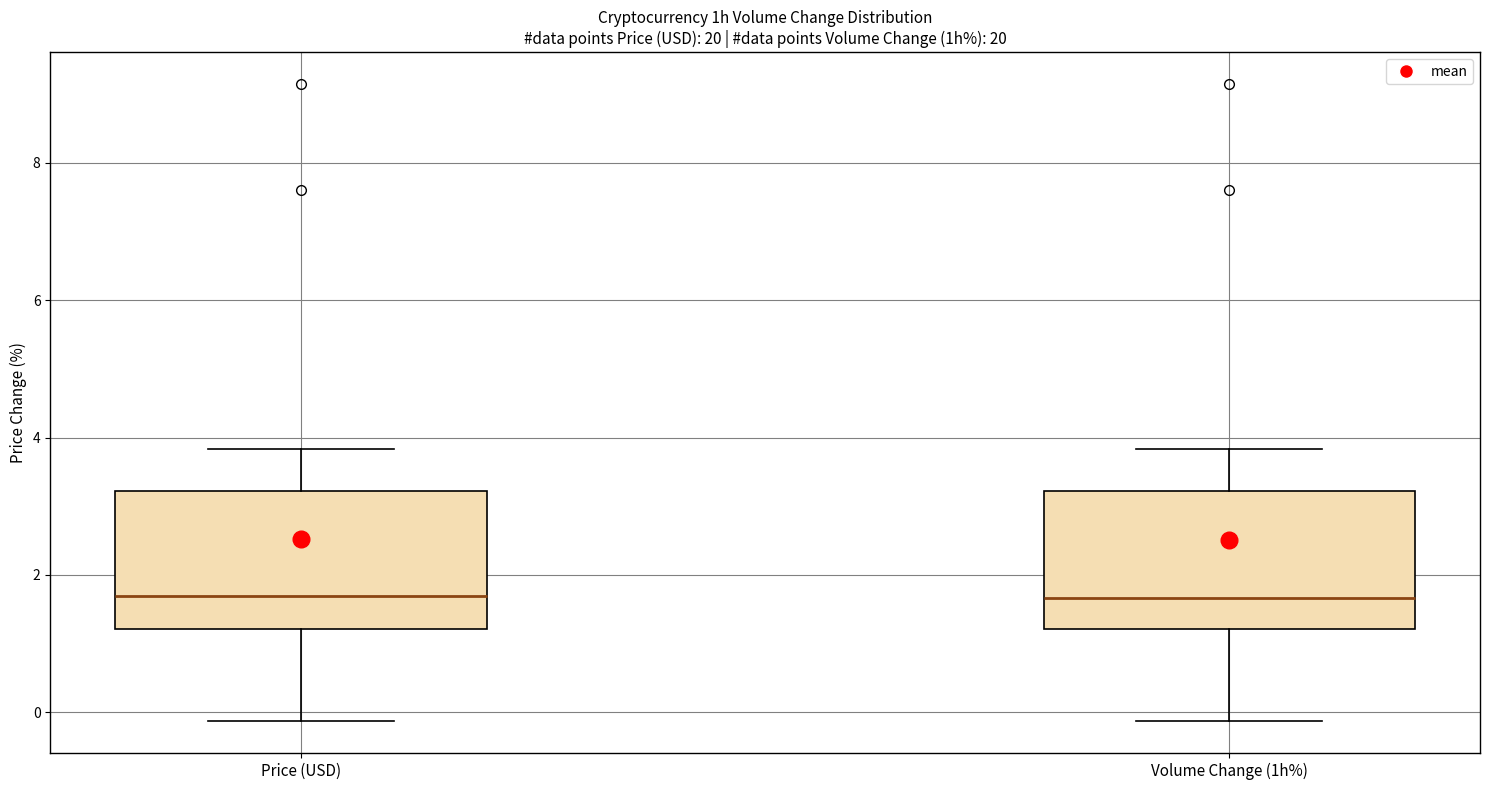

Reading left to right, read every box against the y-axis: the position of its median line, the range the box covers, and the ends of its whiskers. The values are not printed on the chart, so give them approximately, as read against the axis.

Price (USD): median 1.6, box 1.2 to 3.2, whiskers -0.2 to 3.8
Volume Change (1h%): median 1.6, box 1.2 to 3.2, whiskers -0.2 to 3.8